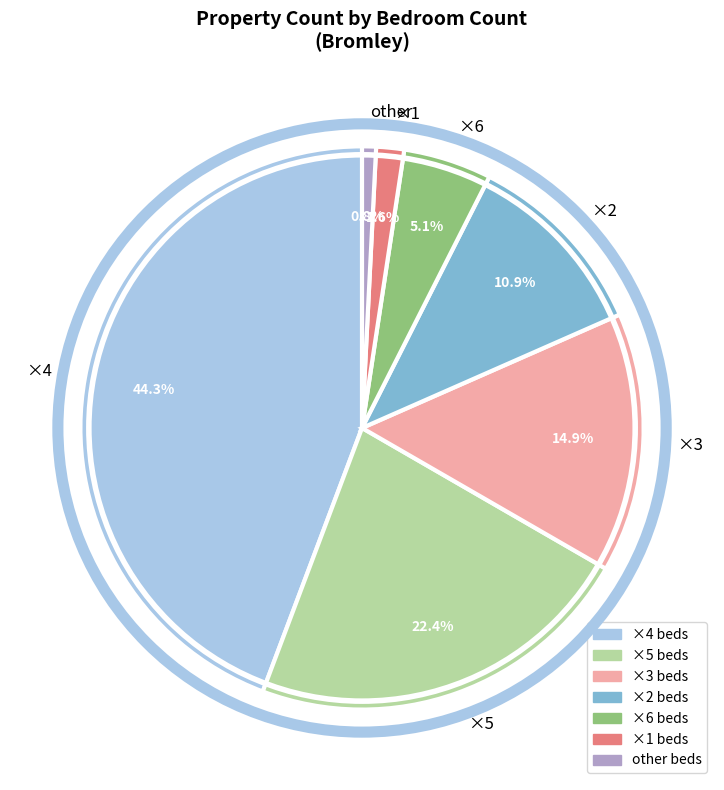

How many slices are in this pie chart?

7